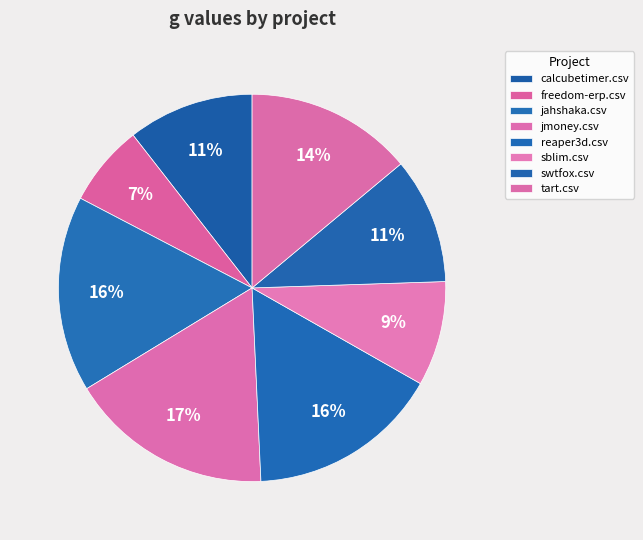

Is it true that sblim.csv is 2% of the pie?

False